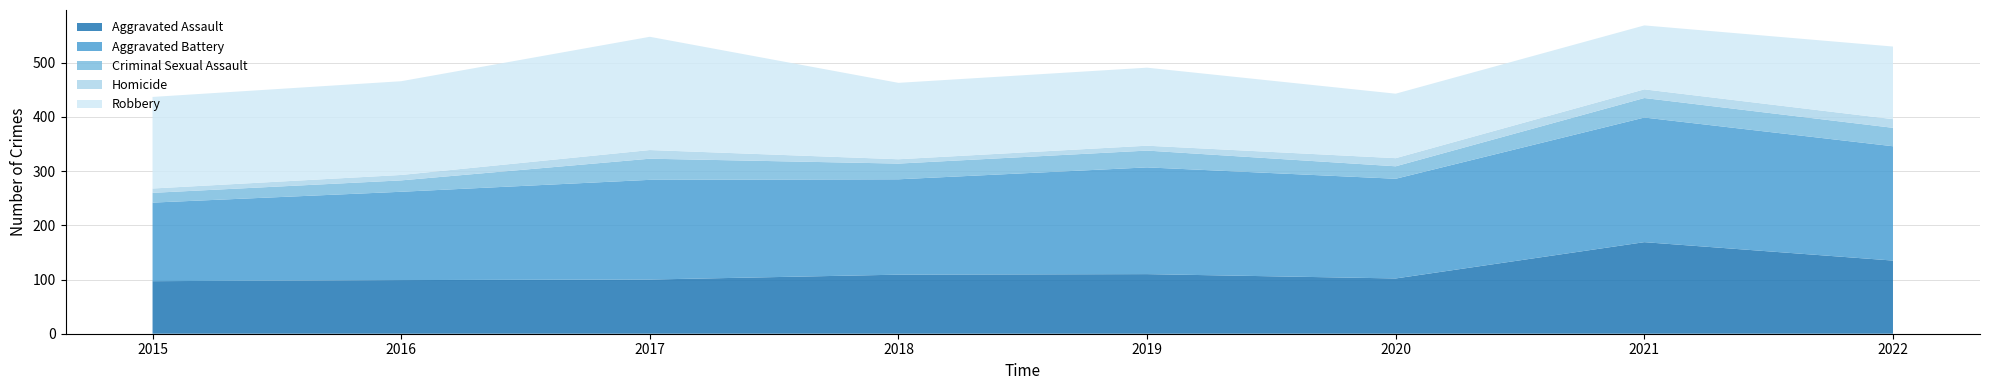

Reading left to right, list all the values displayed in this chart.

Aggravated Assault: 2015=97	2016=99	2017=100	2018=109	2019=110	2020=102	2021=169	2022=135
Aggravated Battery: 2015=145	2016=163	2017=184	2018=176	2019=197	2020=184	2021=230	2022=211
Criminal Sexual Assault: 2015=18	2016=21	2017=39	2018=29	2019=31	2020=23	2021=36	2022=34
Homicide: 2015=8	2016=10	2017=16	2018=8	2019=9	2020=15	2021=16	2022=16
Robbery: 2015=169	2016=173	2017=209	2018=141	2019=144	2020=119	2021=118	2022=134